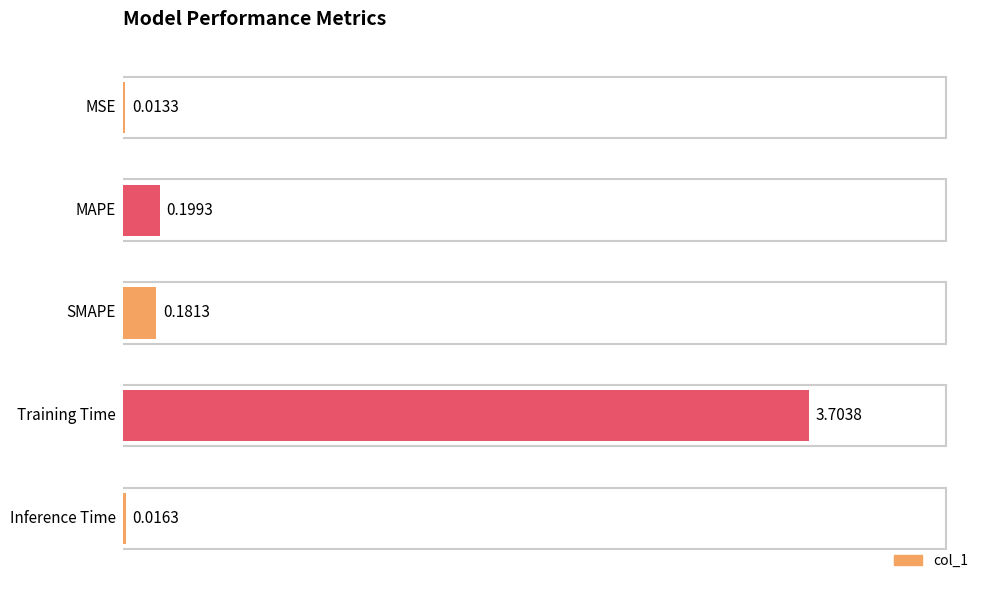

What is the sum of all values?

4.1